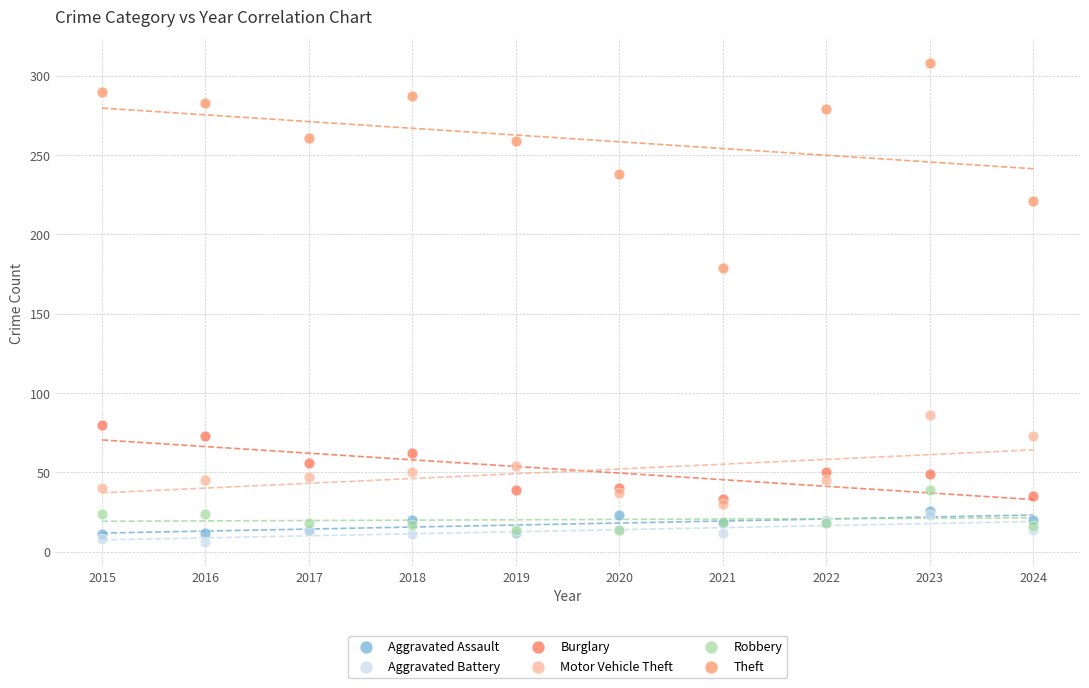

Which series has the widest spread of Y values?

Theft